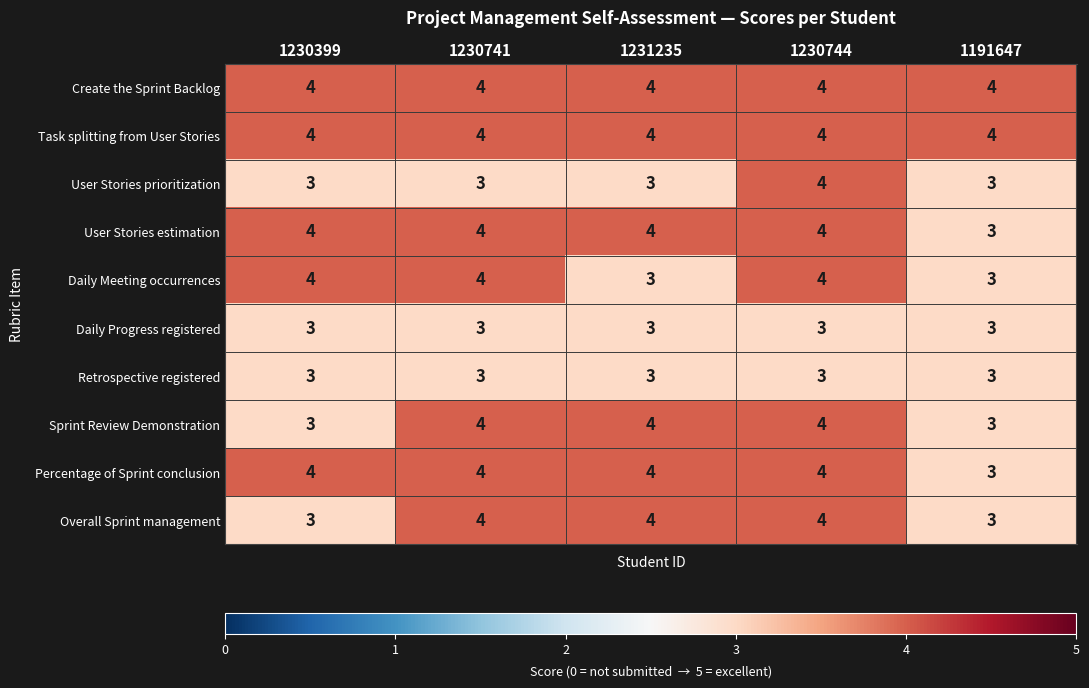

What is the average value of the User Stories estimation series?

4